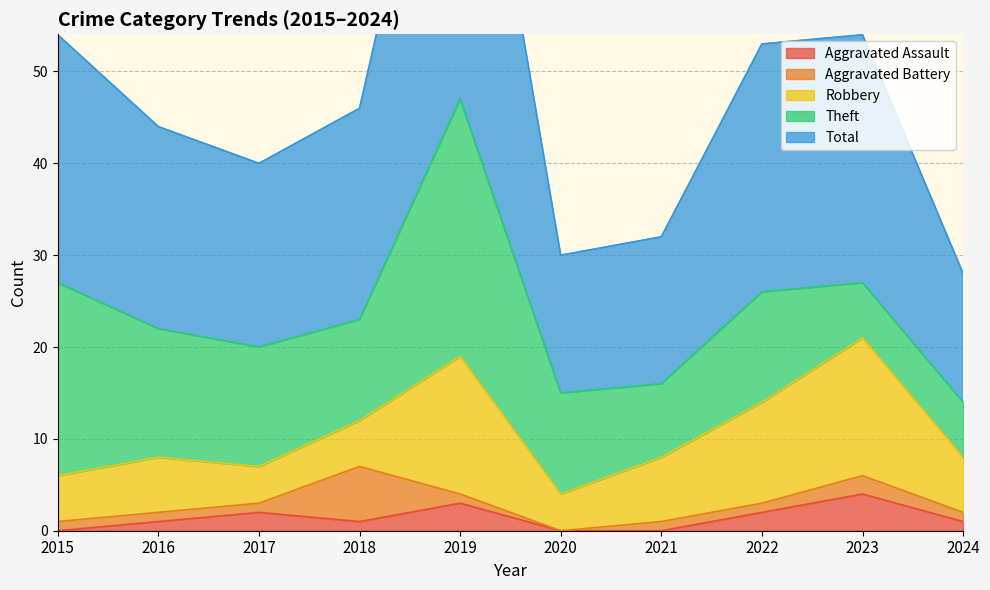

Reading left to right, list all the values displayed in this chart.

Aggravated Assault: 0	1	2	1	3	0	0	2	4	1
Aggravated Battery: 1	1	1	6	1	0	1	1	2	1
Robbery: 5	6	4	5	15	4	7	11	15	6
Theft: 21	14	13	11	28	11	8	12	6	6
Total: 27	22	20	23	47	15	16	27	27	14